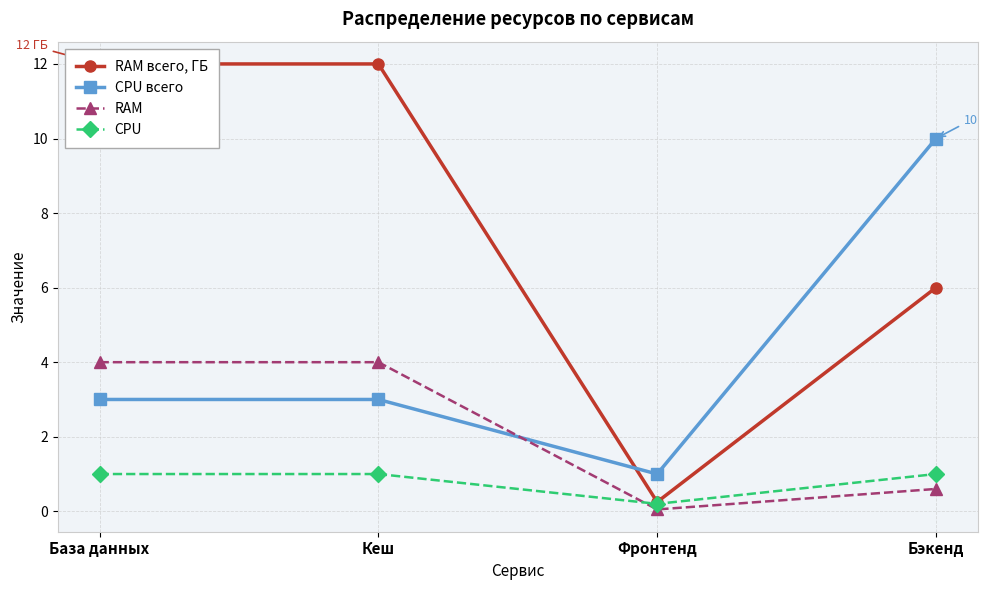

At which label does RAM reach its peak?

База данных